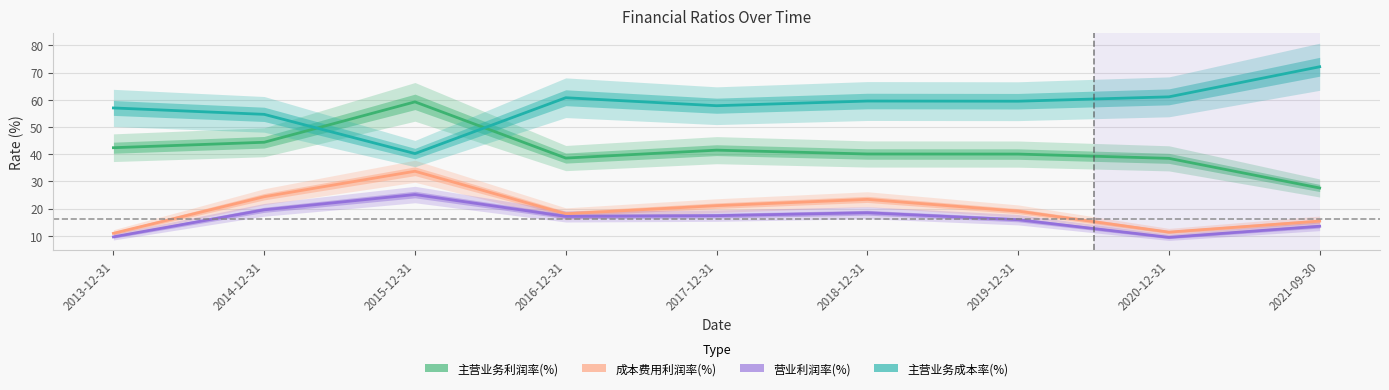

In 营业利润率(%), how many points are higher than both neighbors (excluding endpoints)?

2